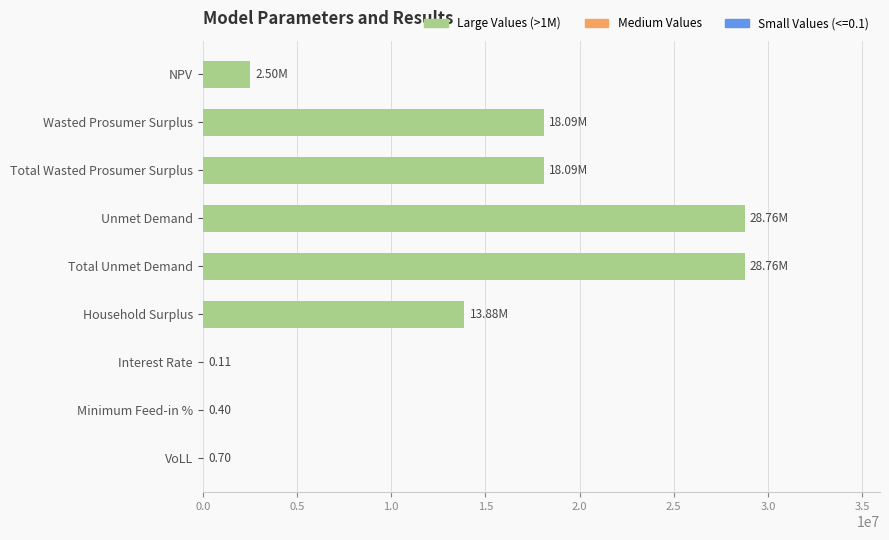

What is the average value?

12231309.2